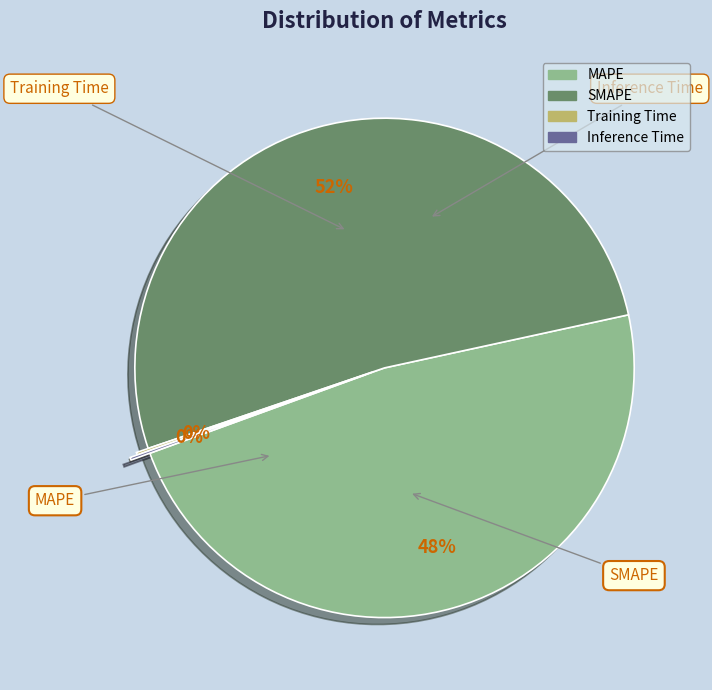

Is it true that MAPE is 48% of the pie?

True